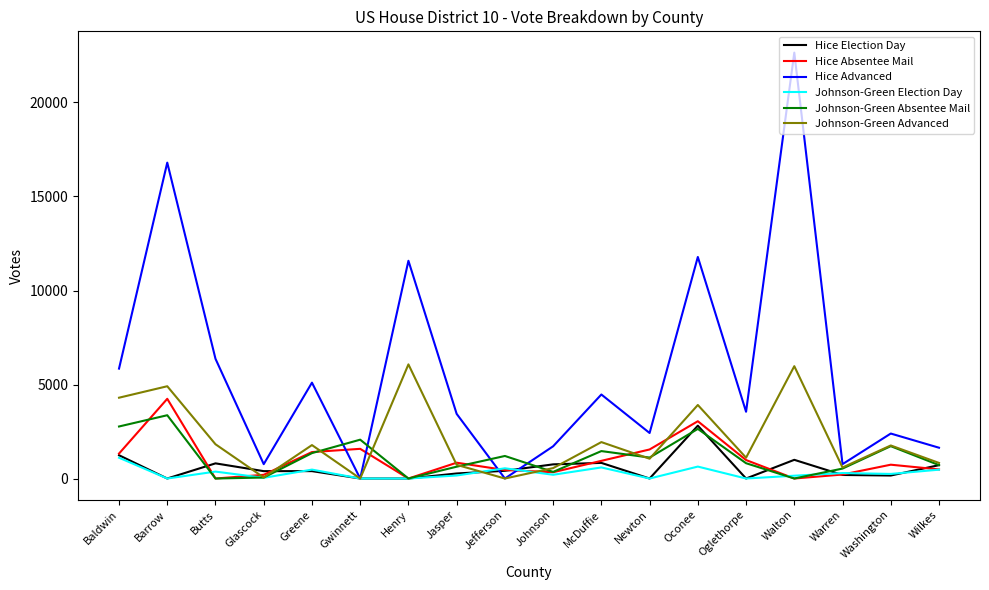

Which series has the largest range (max minus min)?

Hice Advanced